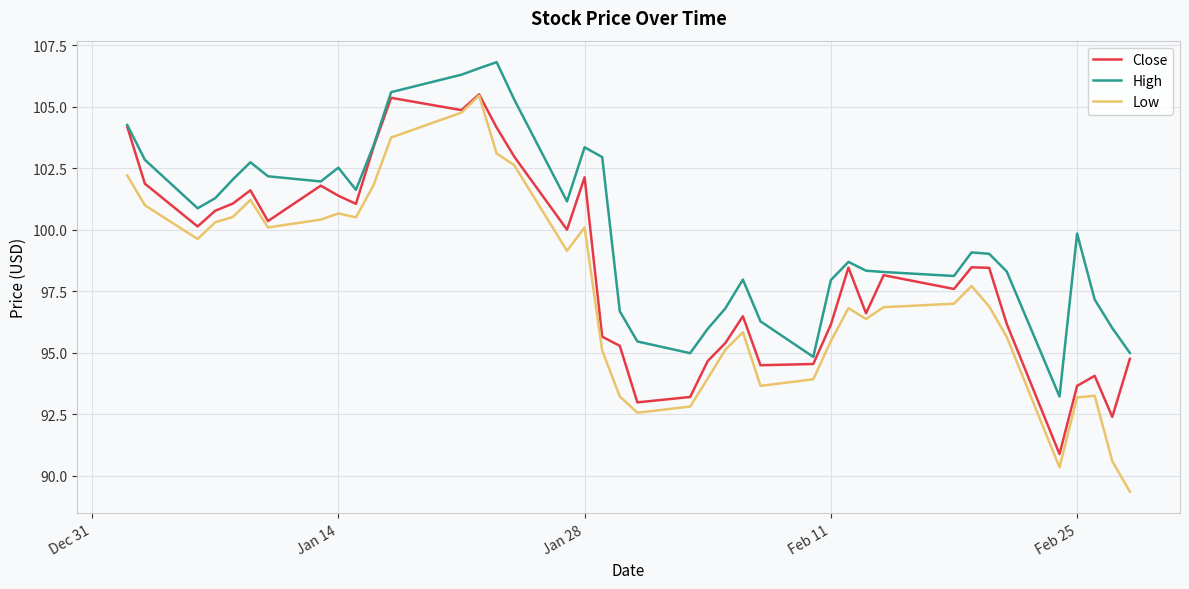

What is the average value of the Close series?

98.5